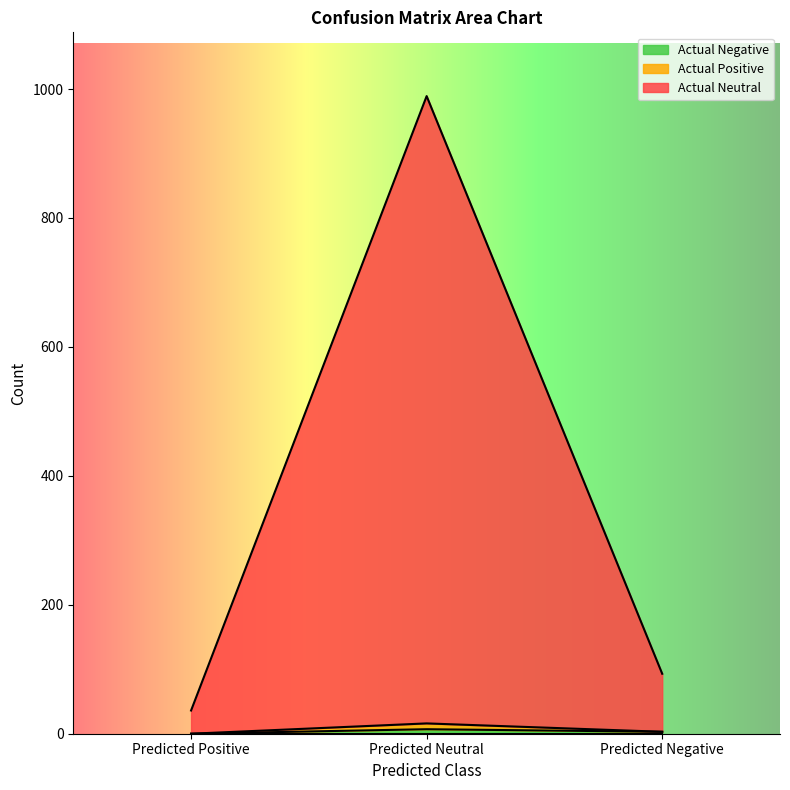

At which category is the sum across all series the highest?

Predicted Neutral